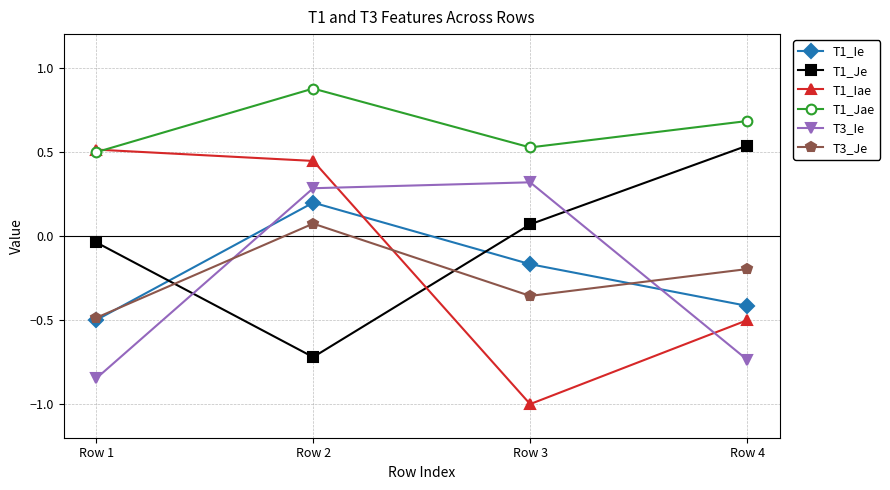

Between which two adjacent categories do T1_Ie and T1_Iae first intersect?

Row 2 and Row 3